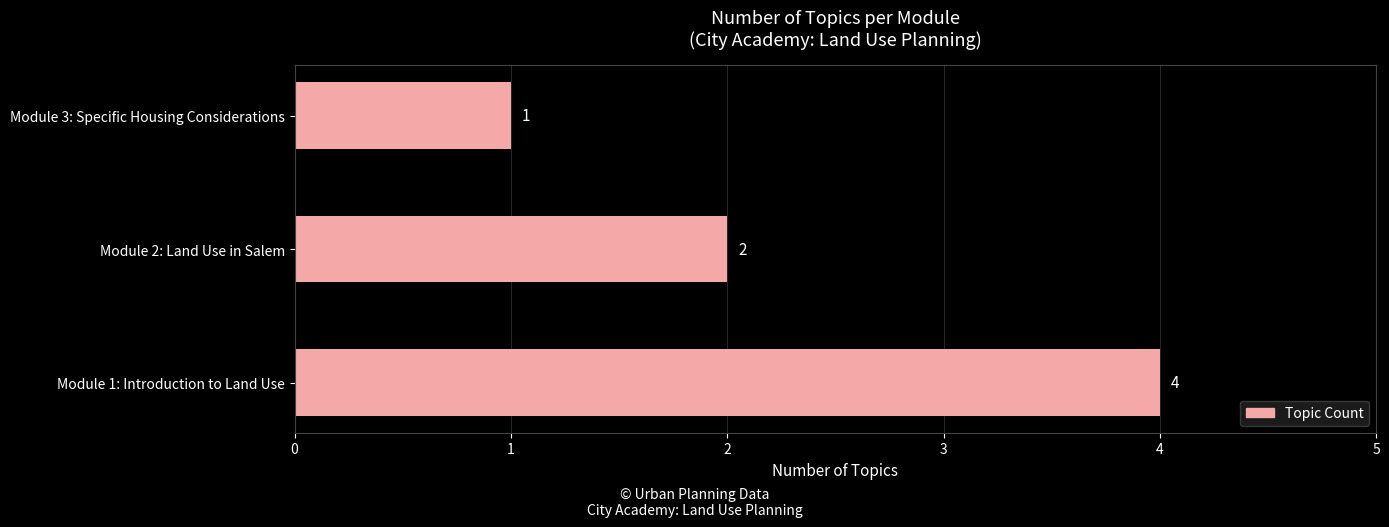

The value at Module 1: Introduction to Land Use is 2. True or false?

False